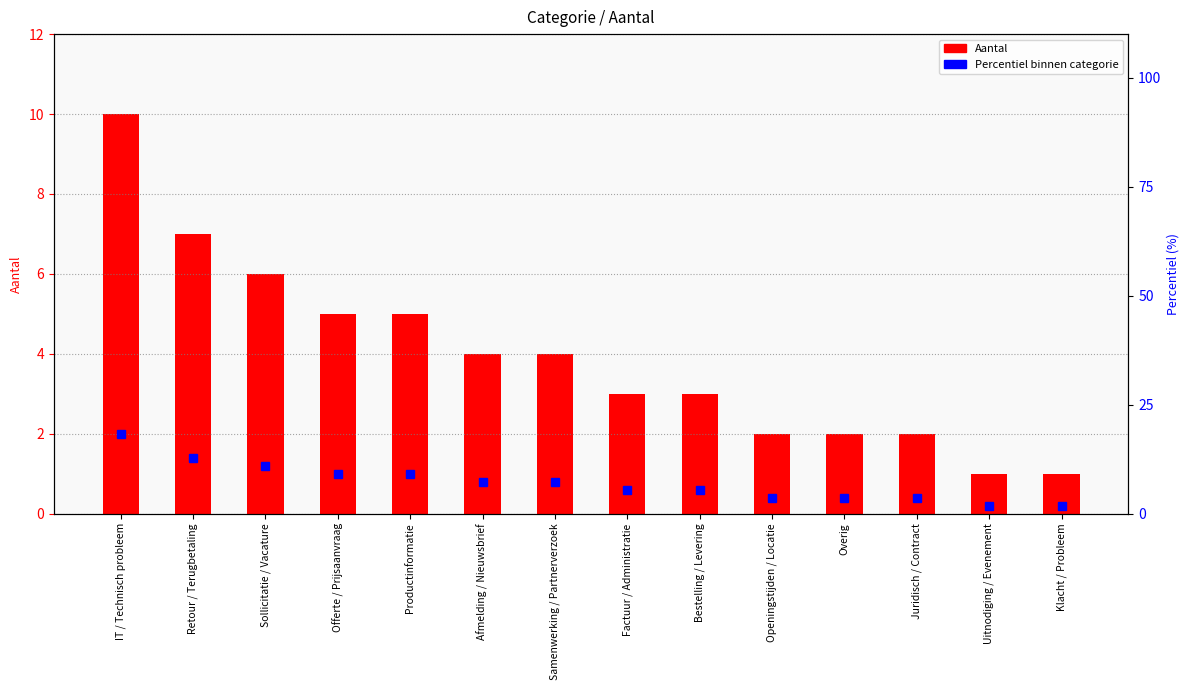

What is the sum of all Percentiel values?

100.0